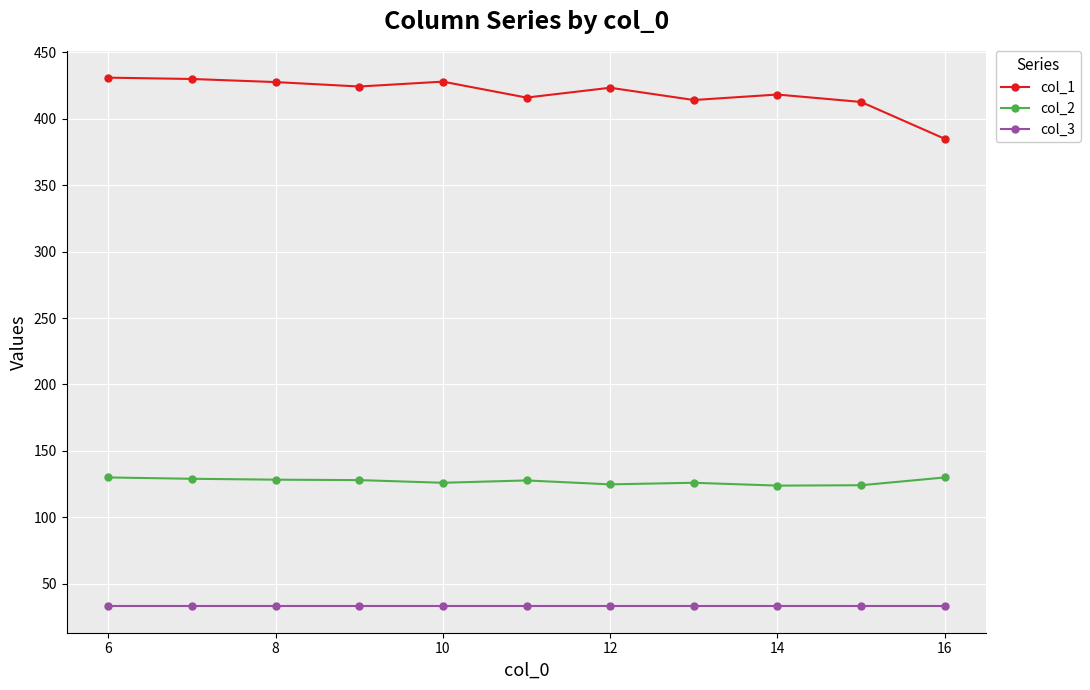

List the series in order of their peak value, lowest first.

col_3, col_2, col_1